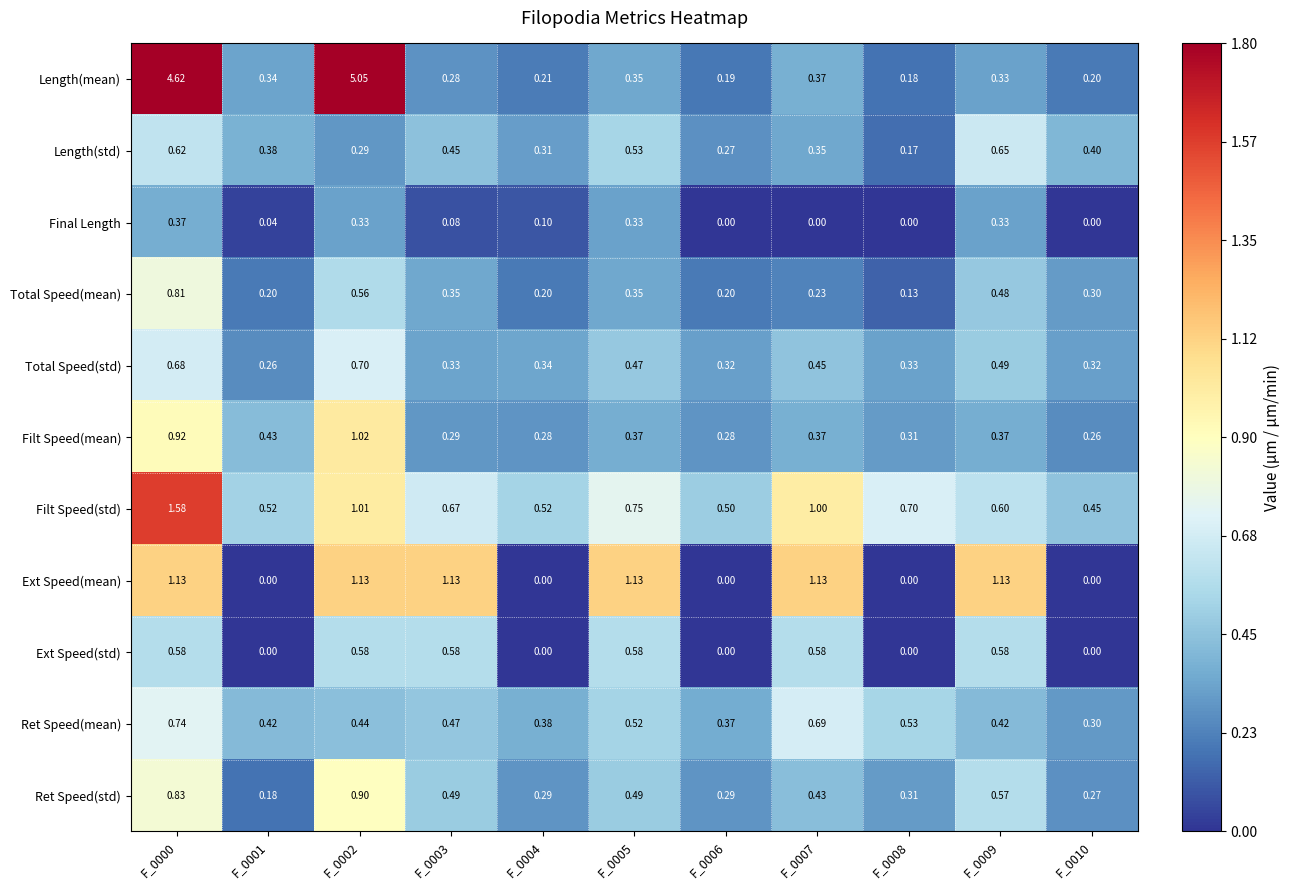

Rank the series by their maximum value, from highest to lowest.

Length(mean), Filt Speed(std), Ext Speed(mean), Filt Speed(mean), Ret Speed(std), Total Speed(mean), Ret Speed(mean), Total Speed(std), Length(std), Ext Speed(std), Final Length